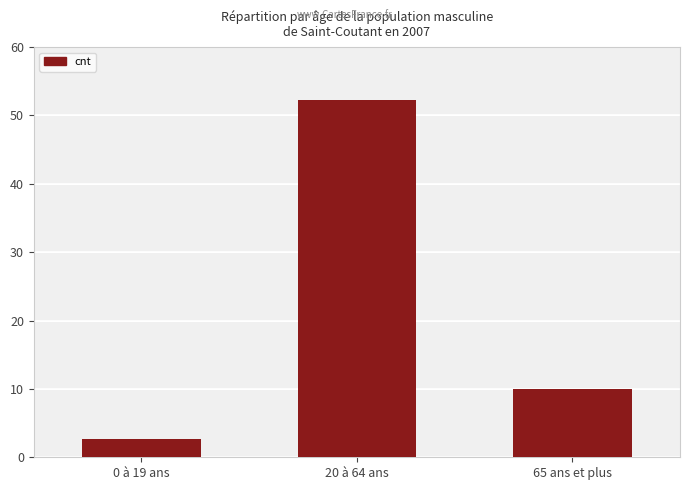

Rank the categories by value from lowest to highest.

0 à 19 ans, 65 ans et plus, 20 à 64 ans